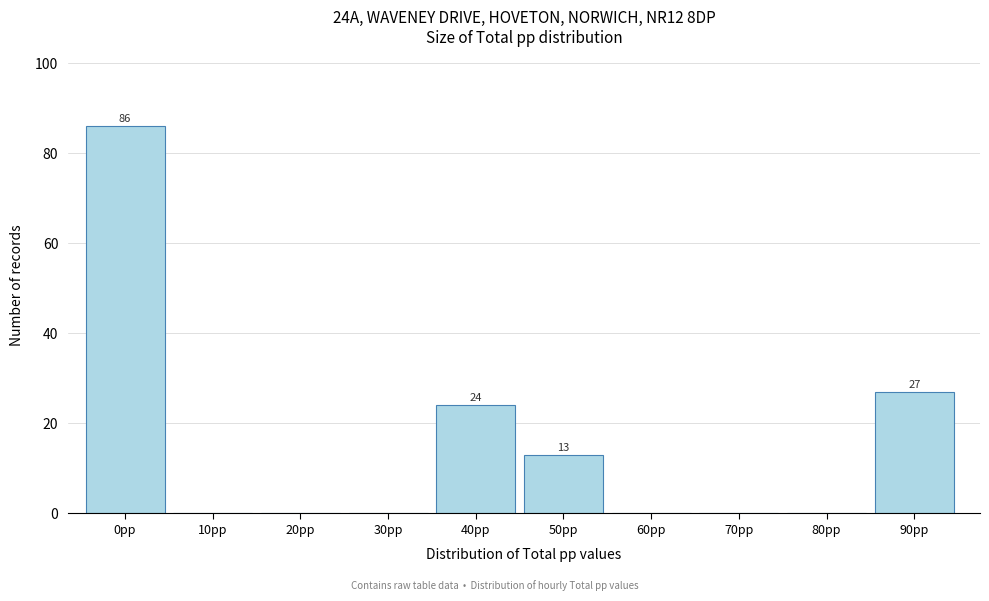

Reading left to right, extract all data points from this chart.

0pp=86	10pp=0	20pp=0	30pp=0	40pp=24	50pp=13	60pp=0	70pp=0	80pp=0	90pp=27